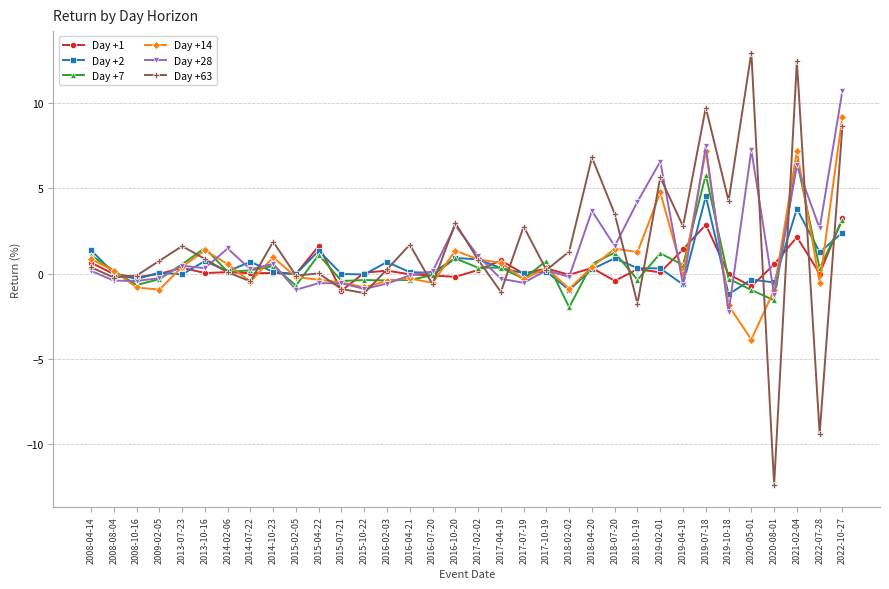

What is the difference between the Day +14 values at 2022-10-27 and 2015-10-22?

10.0